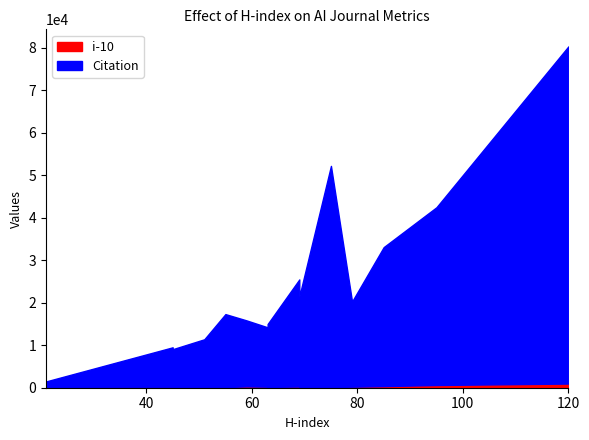

List the series in order of their peak value, highest first.

Citation, i-10